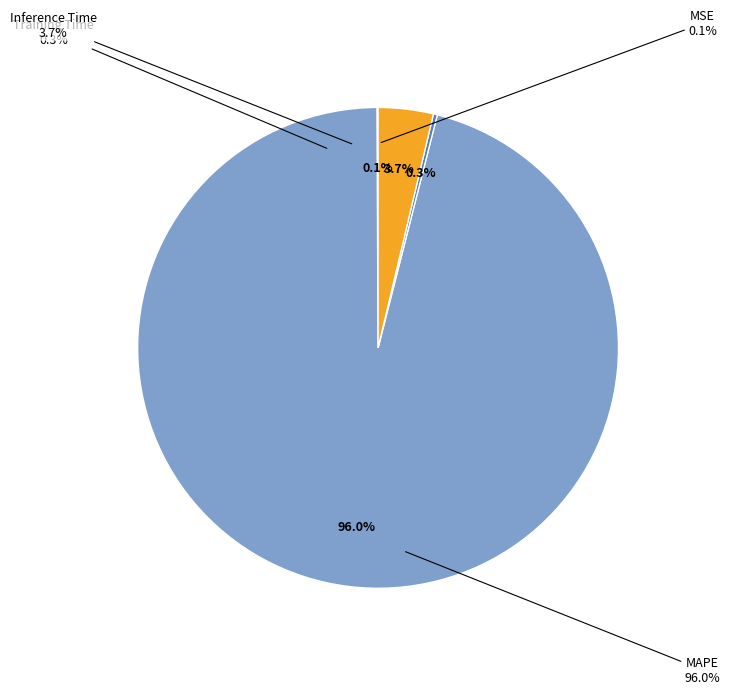

The Inference Time slice represents 9% of the pie. True or false?

False